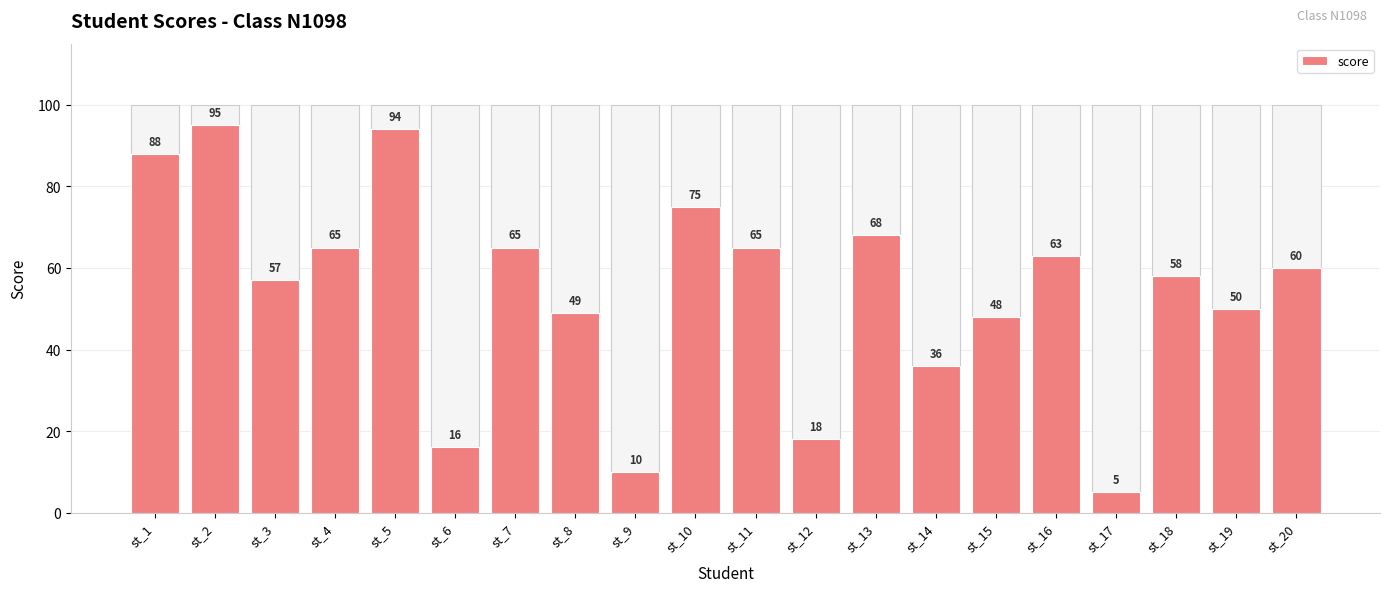

What is the sum of all values?

1085